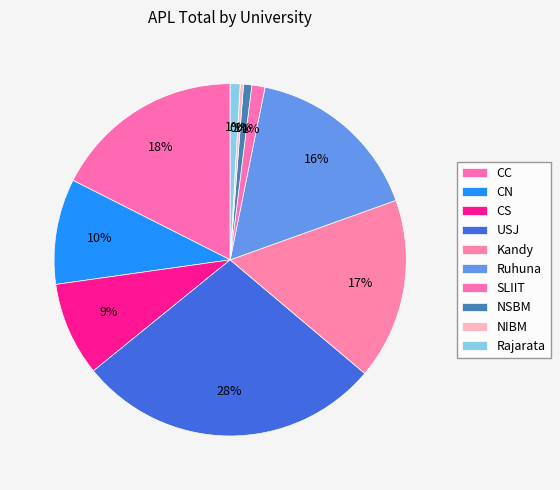

To the nearest percent, what percentage of the pie is SLIIT?

1%